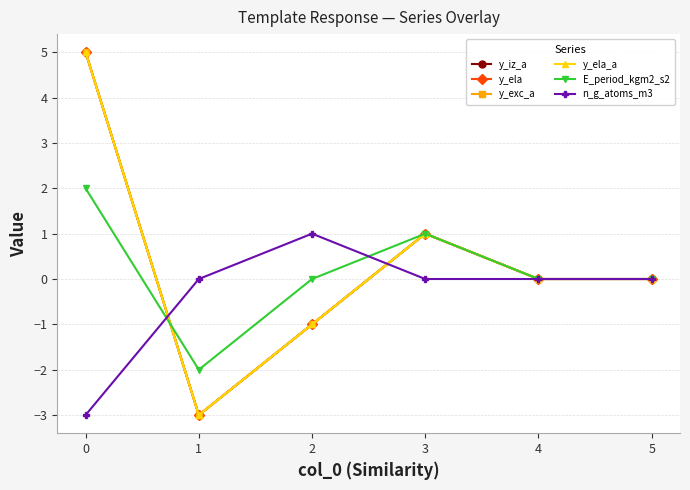

Is this an area chart (filled region under the line)?

No